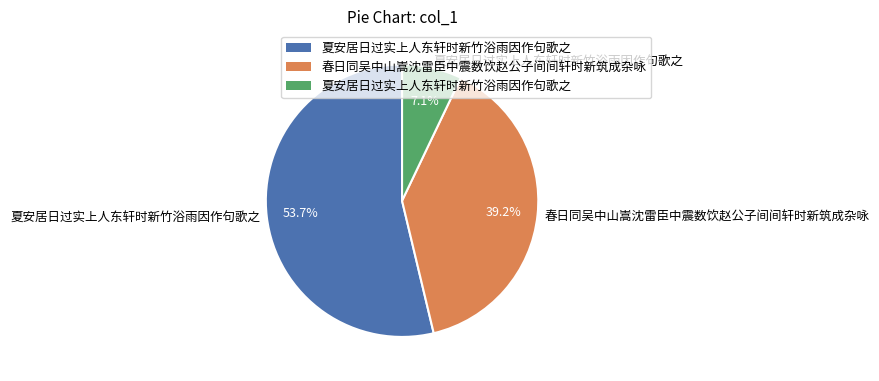

To the nearest percent, what is the difference between the largest and smallest slice percentages?

47%